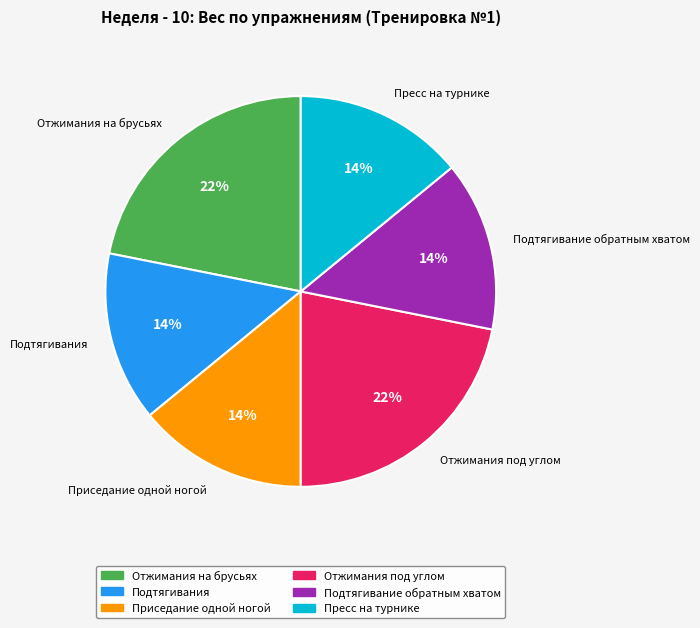

To the nearest percent, what is the combined percentage of Приседание одной ногой and Подтягивание обратным хватом?

28%